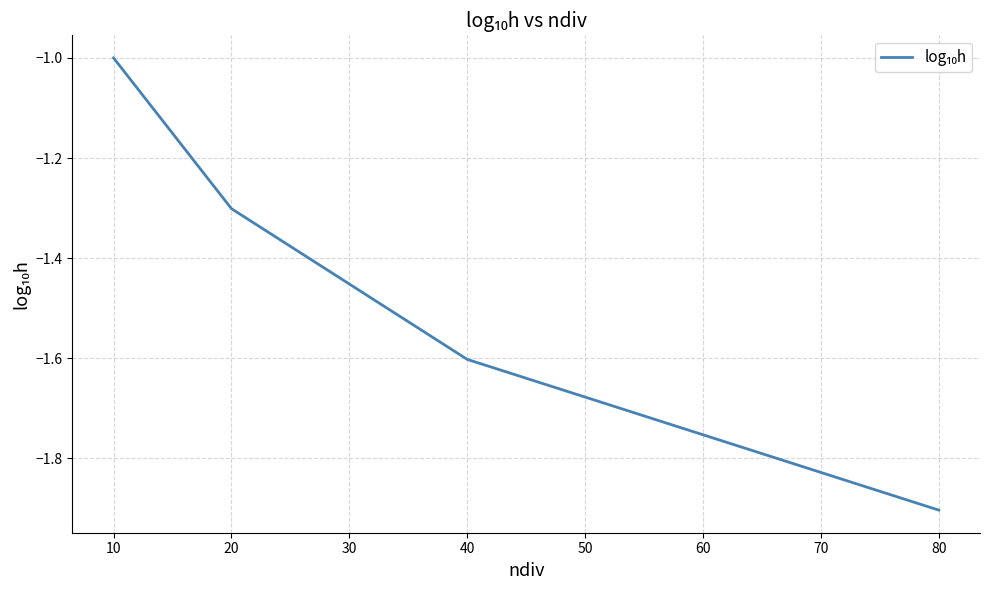

What is the smallest value displayed?

-1.9